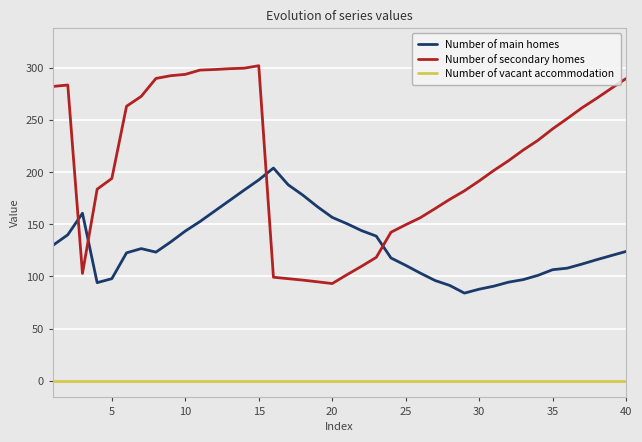

Rank the series by their maximum value, from highest to lowest.

Number of secondary homes, Number of main homes, Number of vacant accommodation